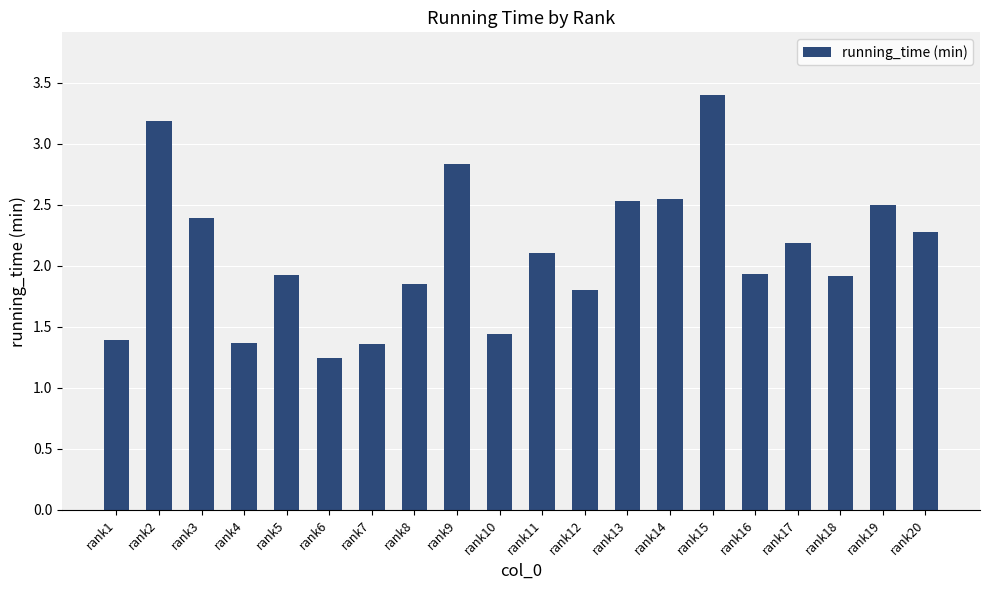

The value at rank13 is 3.5. True or false?

False